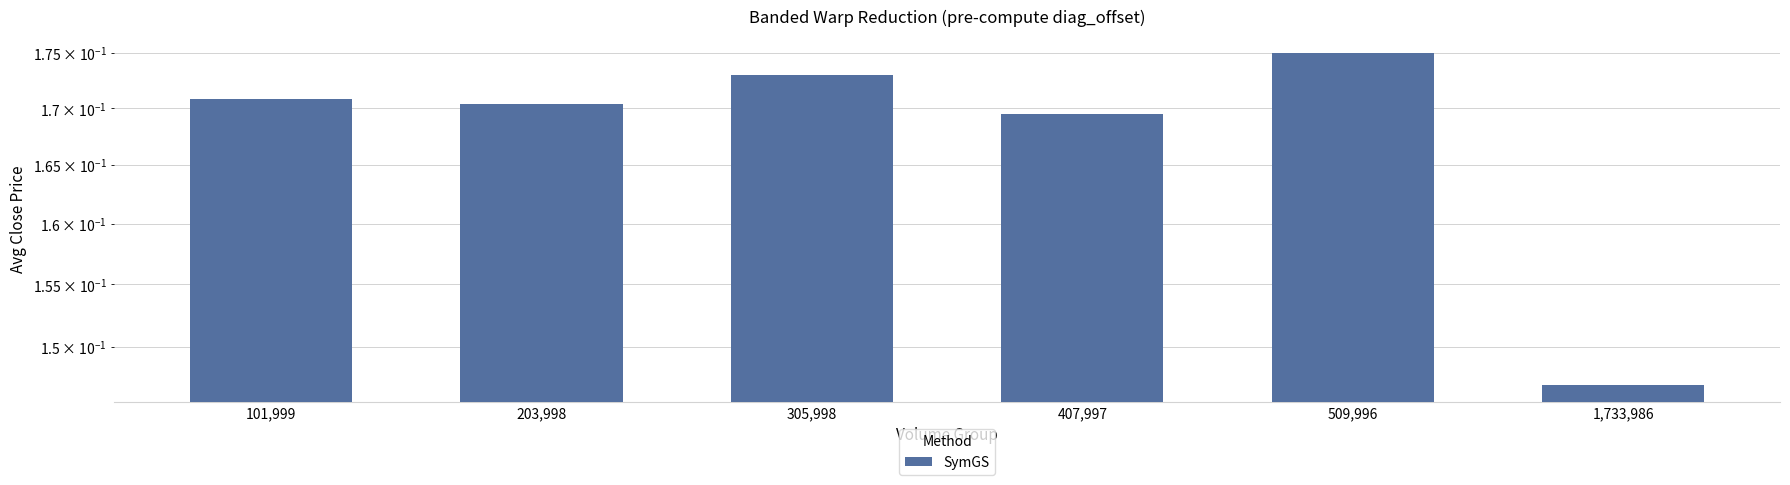

Rank the categories by value from lowest to highest.

1,733,986, 407,997, 203,998, 101,999, 305,998, 509,996